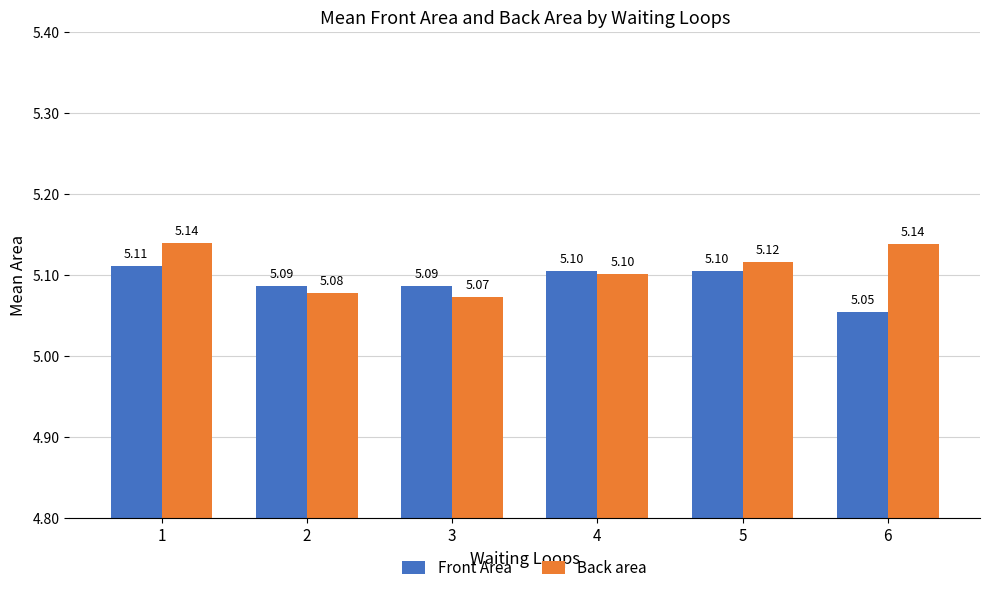

Are the bars horizontal?

No